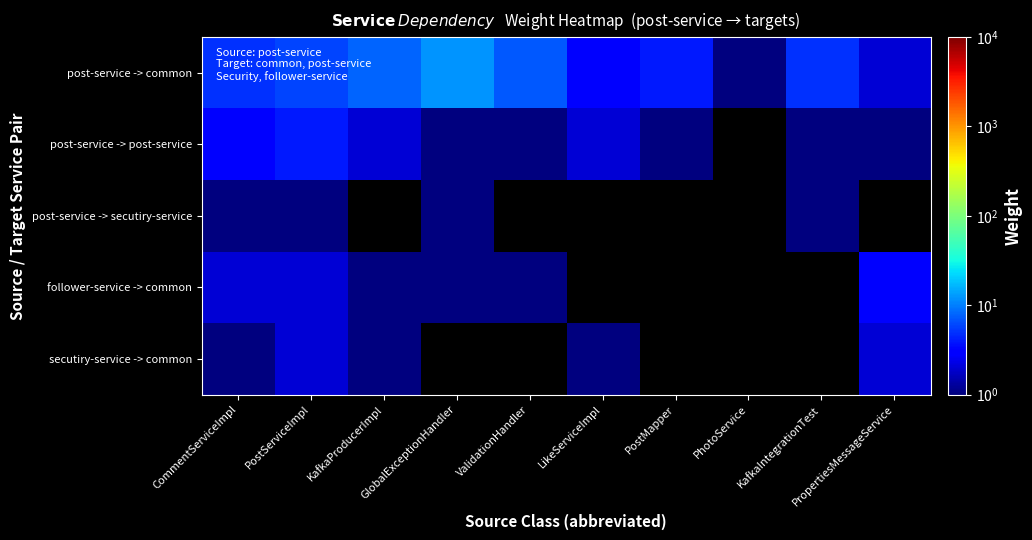

How many positive values does the post-service -> secutiry-service series have?

4